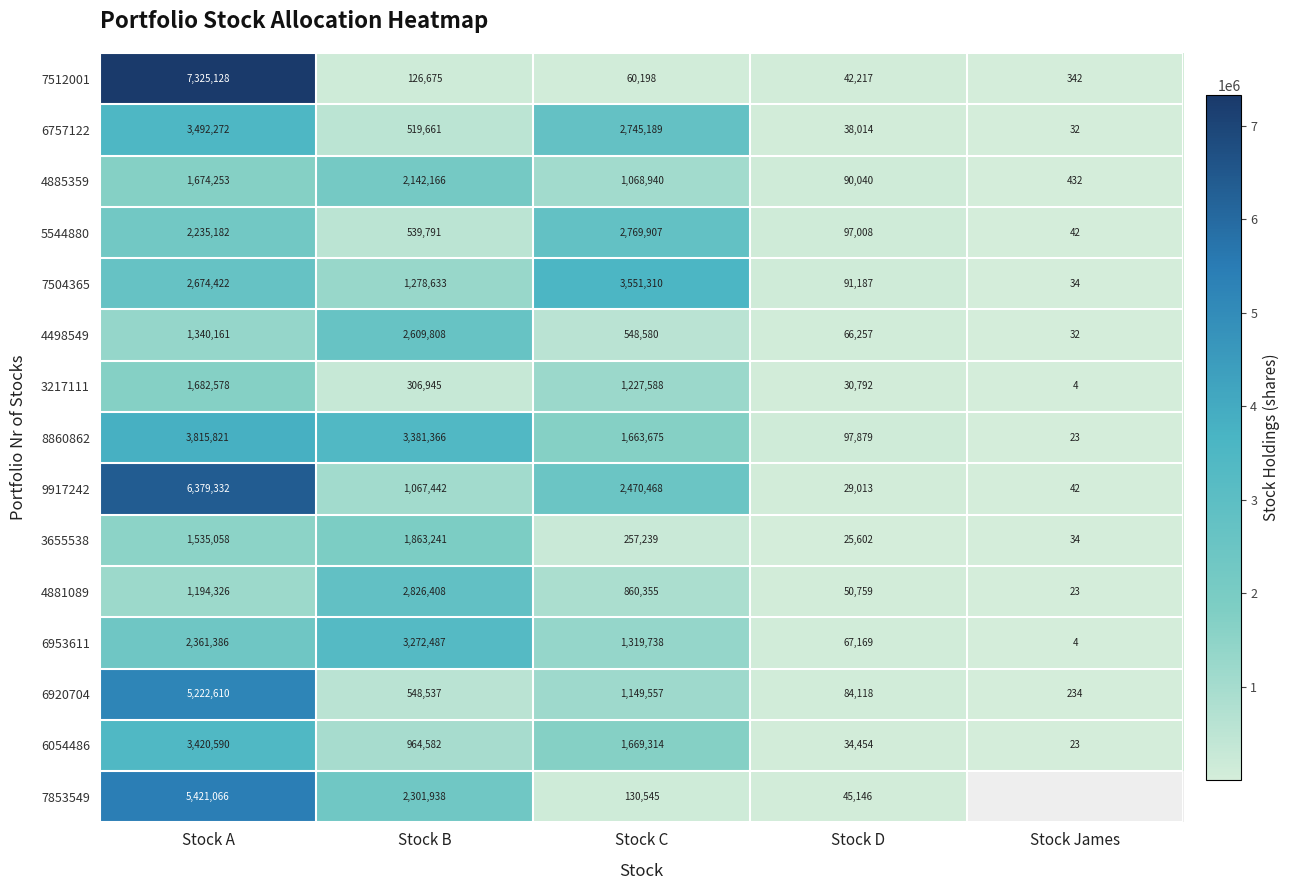

Where does the 7512001 series first go above 60198?

Stock A